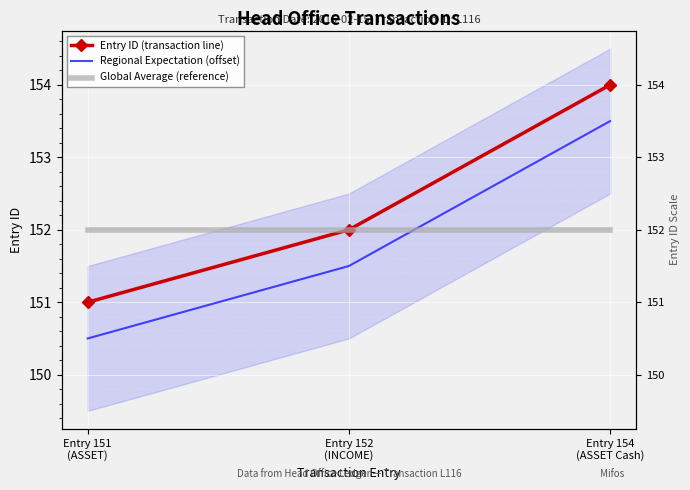

Rank the series by their average value, from highest to lowest.

Entry ID (transaction line), Global Average (reference), Regional Expectation (offset)